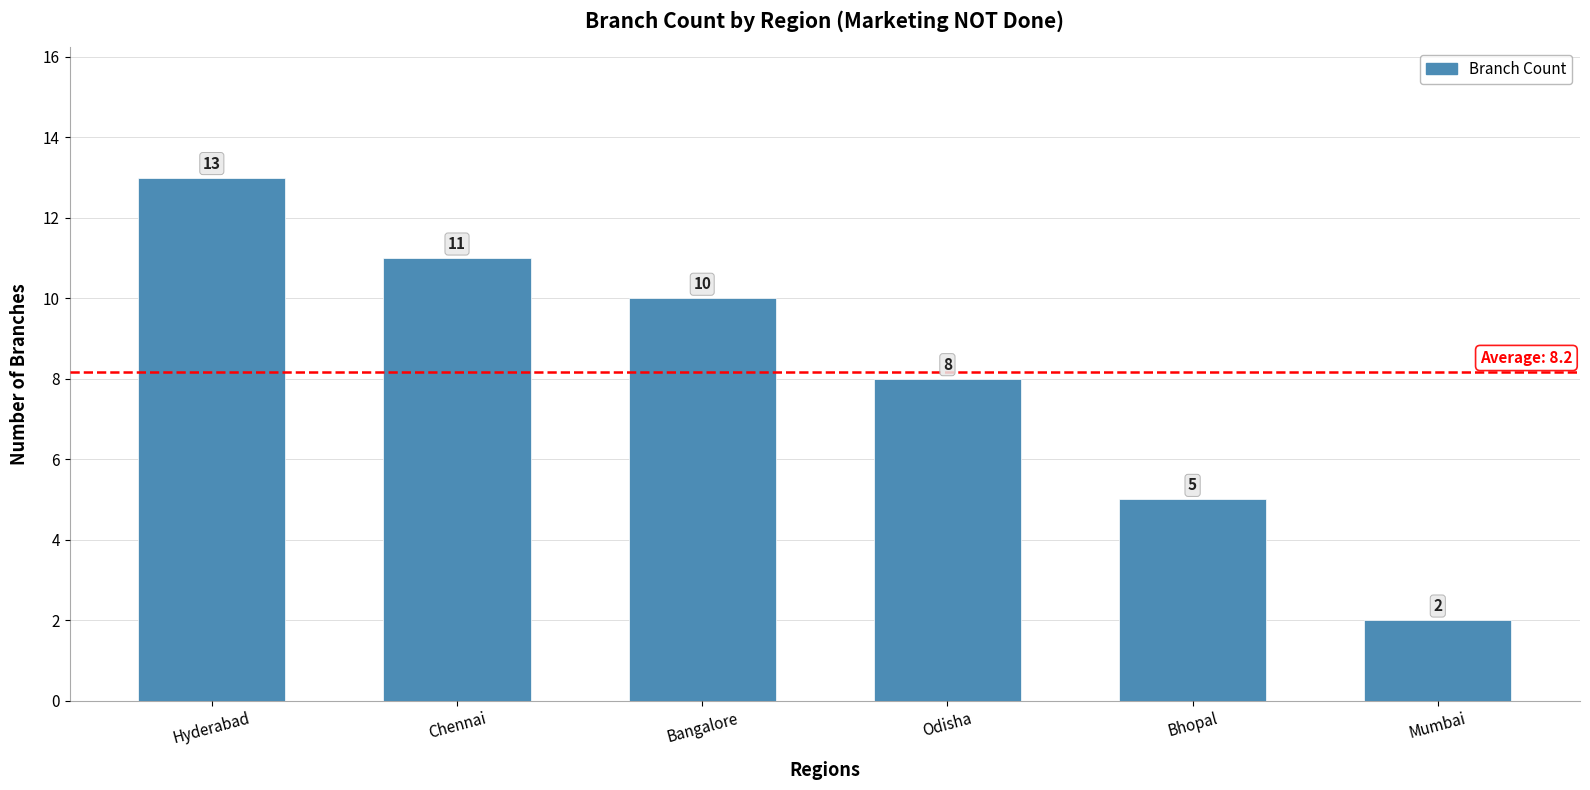

Rank the categories by value from highest to lowest.

Hyderabad, Chennai, Bangalore, Odisha, Bhopal, Mumbai